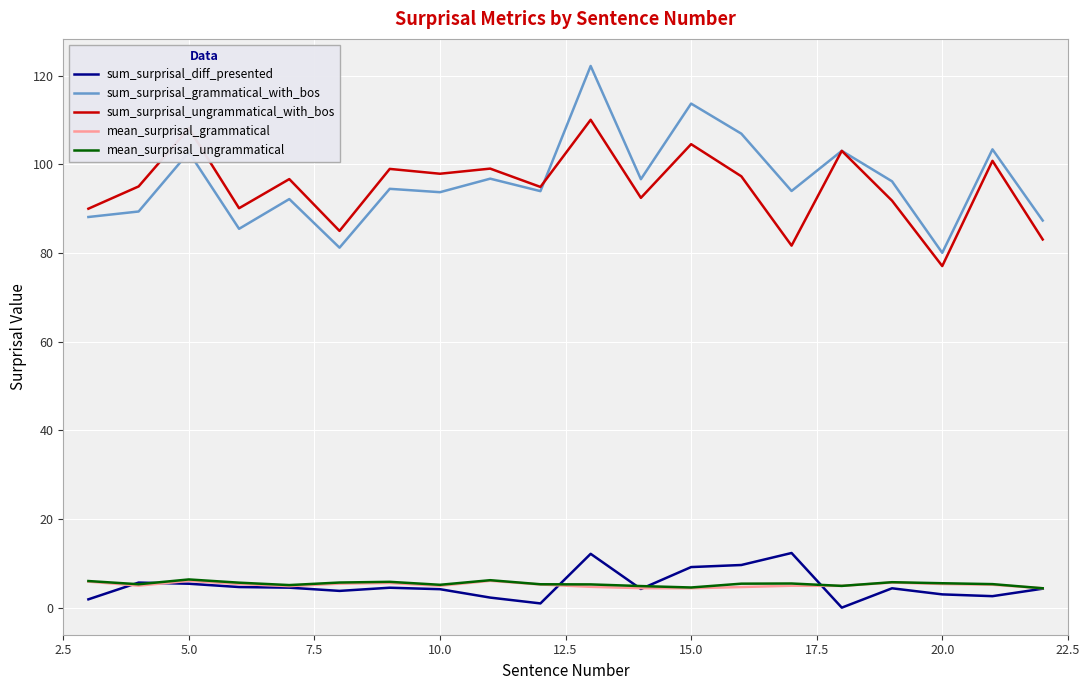

What is the highest value of the mean_surprisal_grammatical series?

6.0